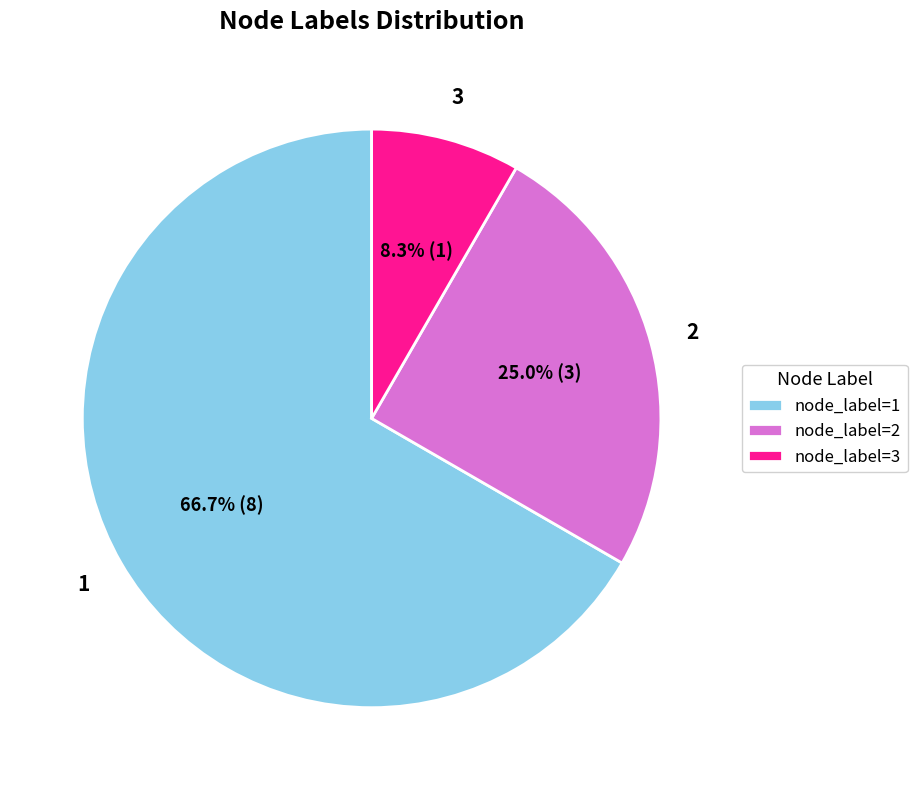

Which slice is the largest?

node_label=1